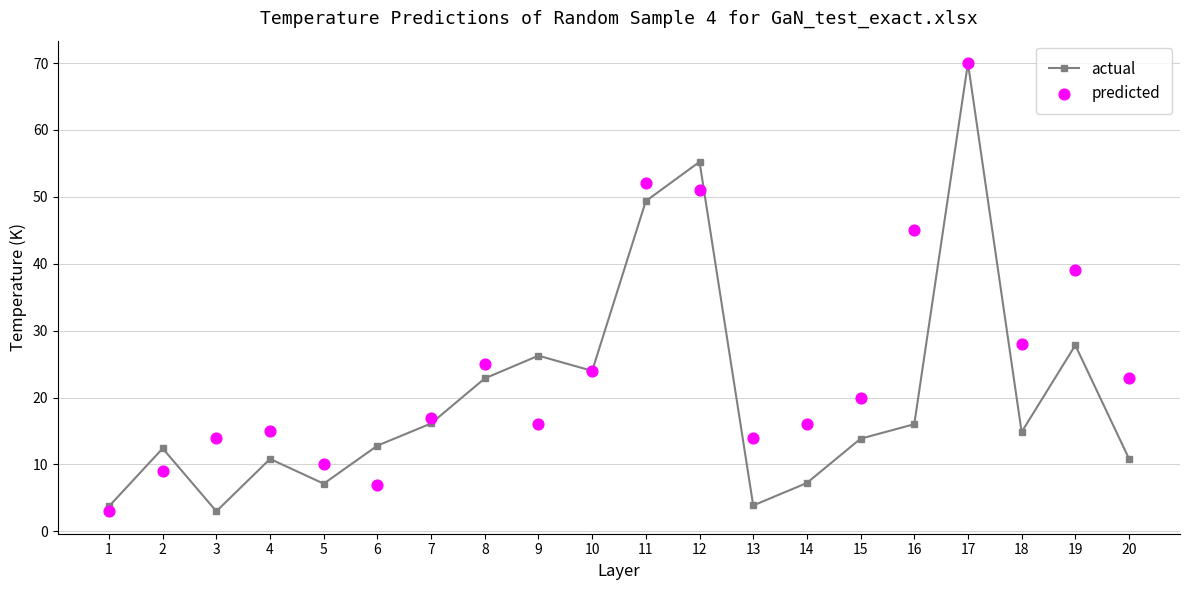

What is the total value across all series at 12?

106.2